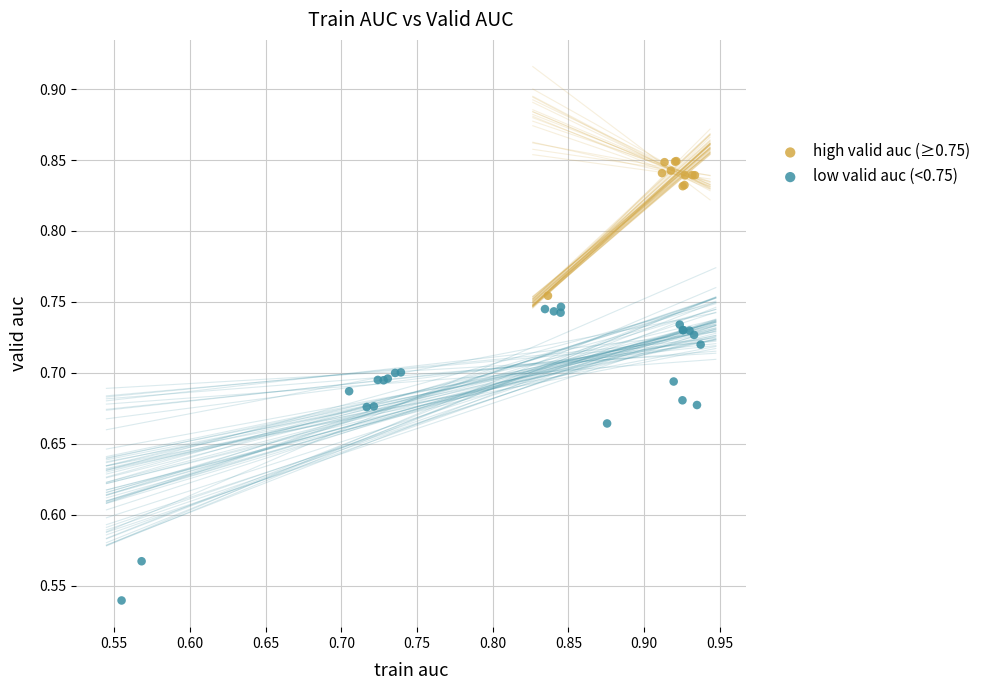

Which series contains the highest Y value?

high valid auc (≥0.75)